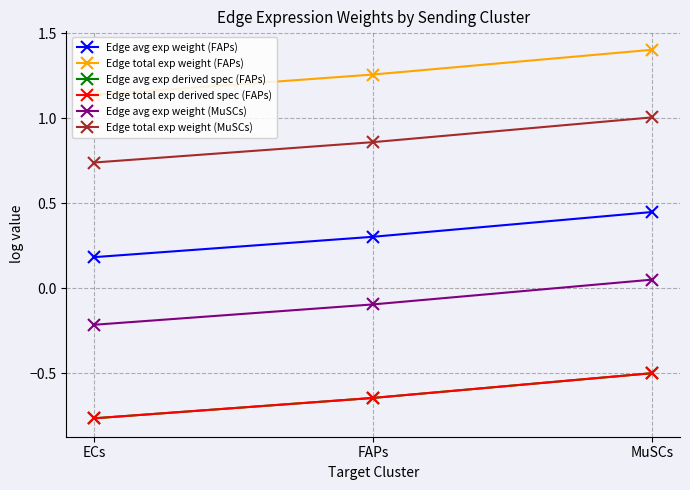

Is this an area chart (filled region under the line)?

No